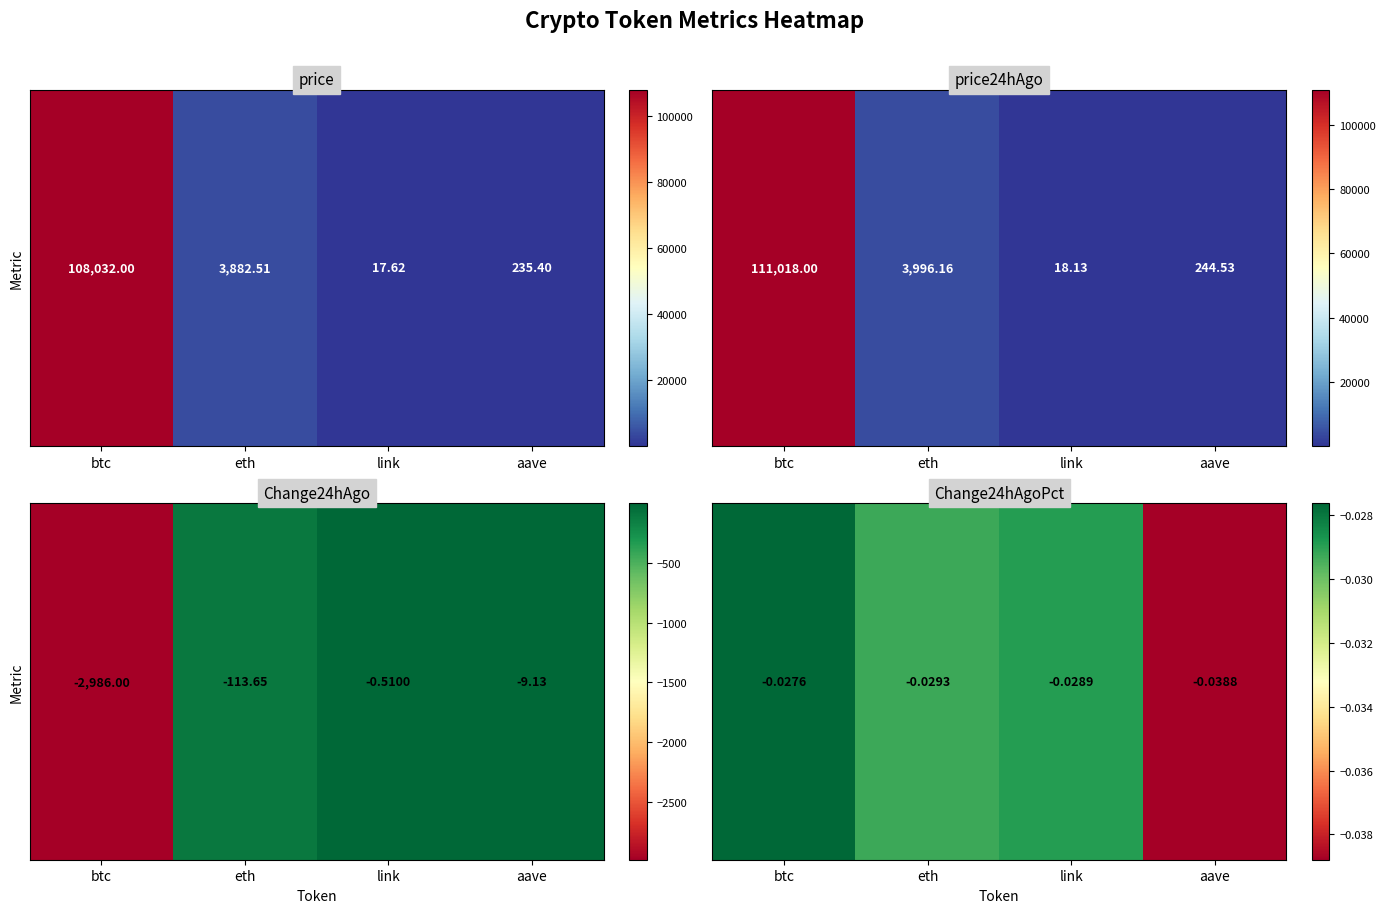

List the labels in order of value, largest first.

btc, link, eth, aave